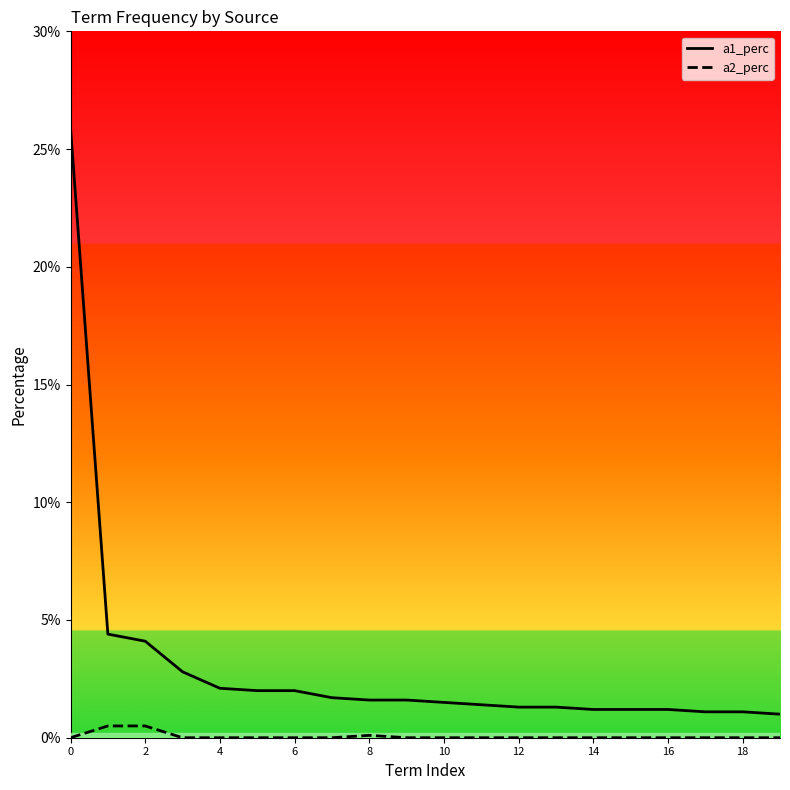

Is this an area chart (filled region under the line)?

No